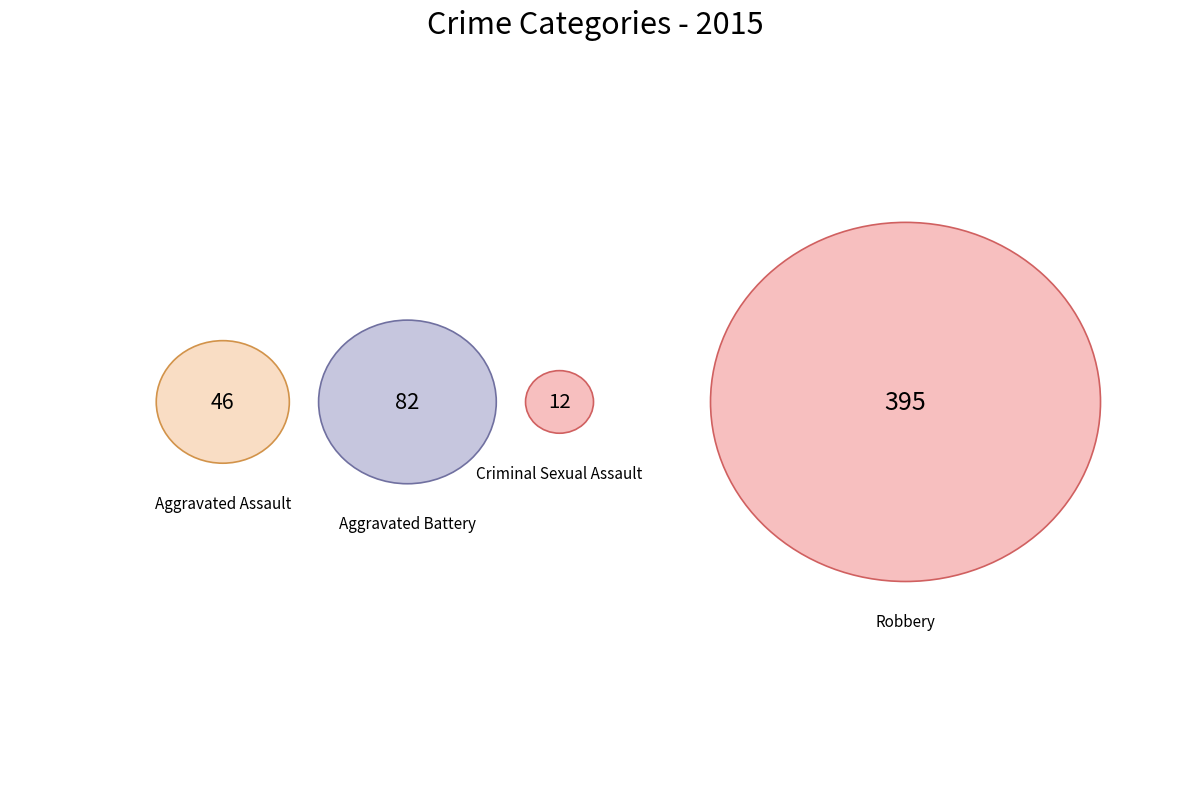

To the nearest percent, what portion does Aggravated Assault represent?

9%